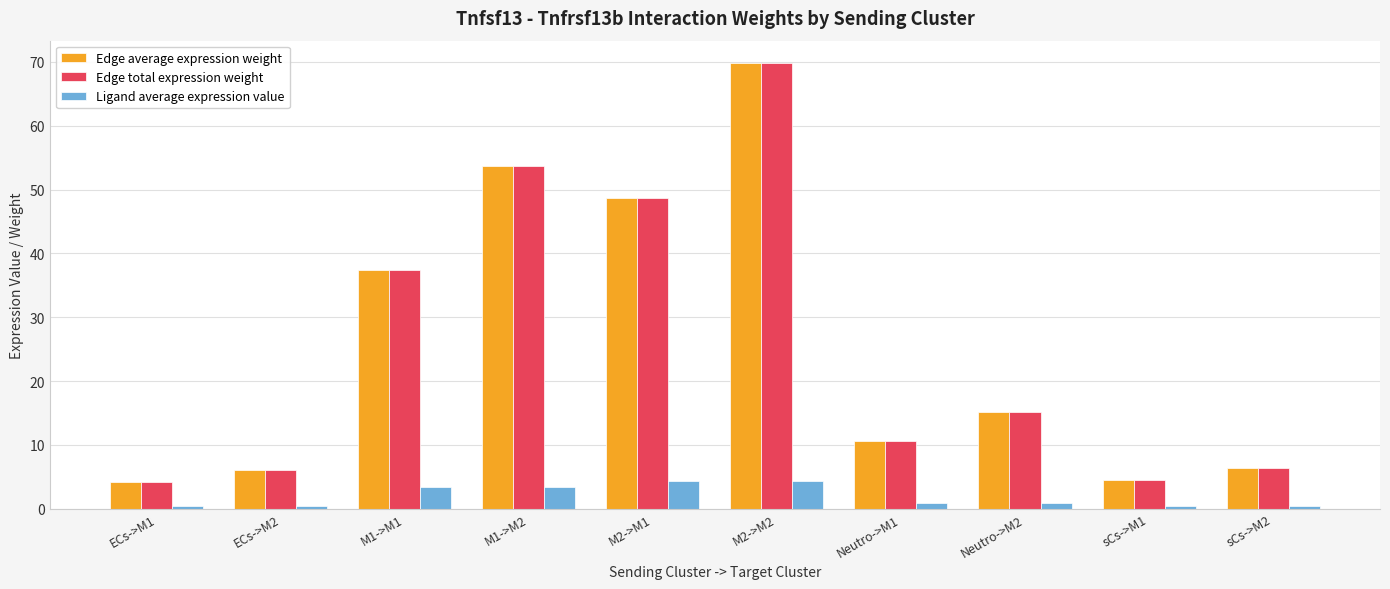

The value of Edge average expression weight at Neutro->M2 is 15.1. True or false?

True